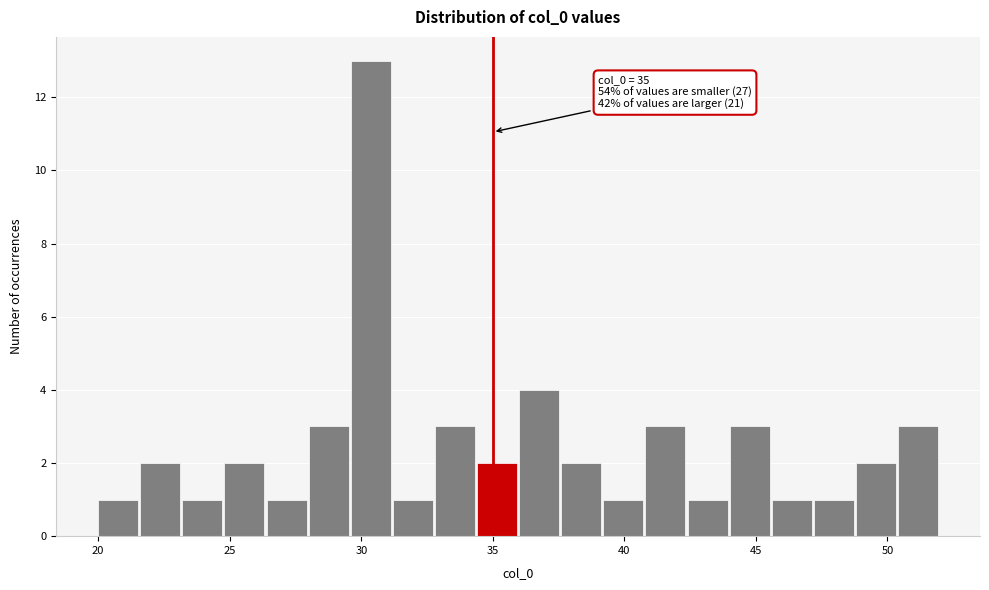

Around what value on the x-axis is the tallest bar? Give the approximate position of its centre, as read against the axis.

30.5